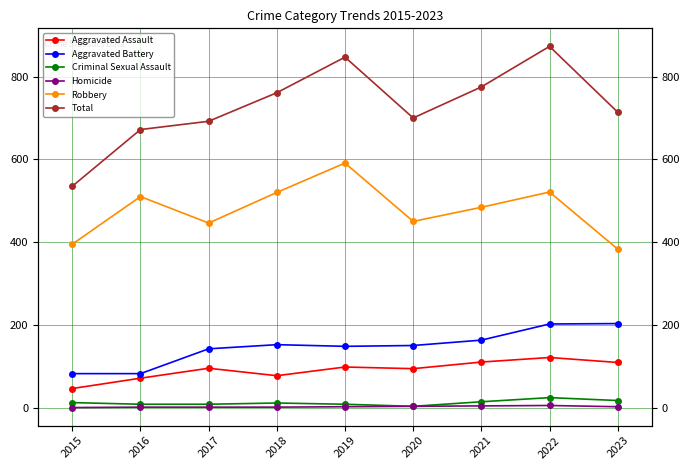

How many categories are shown in the chart?

9